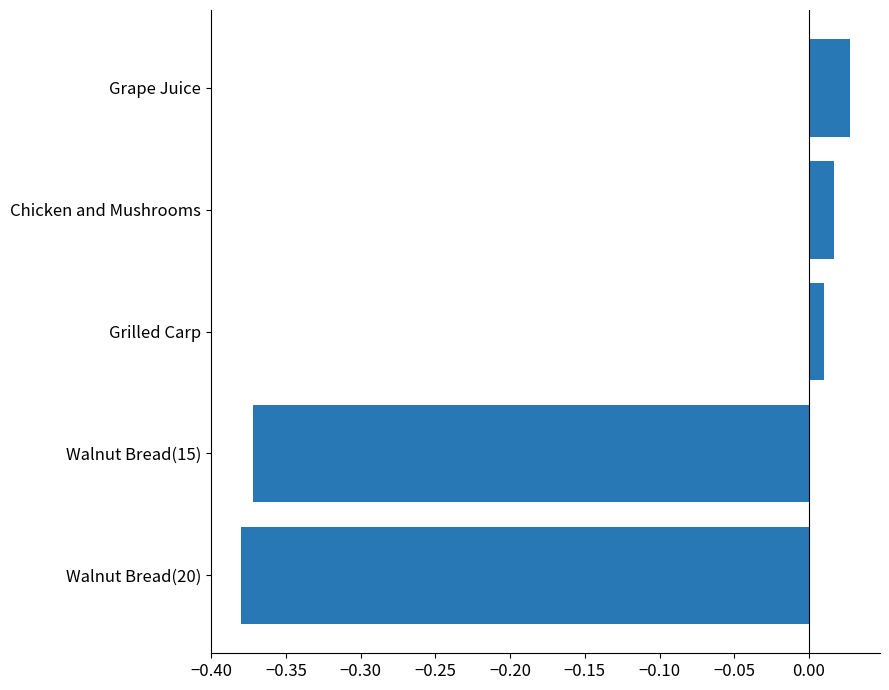

Is it true that the value at Walnut Bread(20) is -0.2?

False